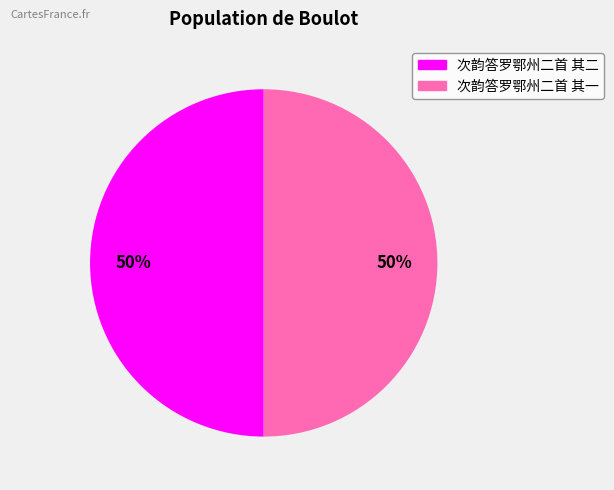

Combined, do 次韵答罗鄂州二首 其一 and 次韵答罗鄂州二首 其二 account for over 50%?

Yes